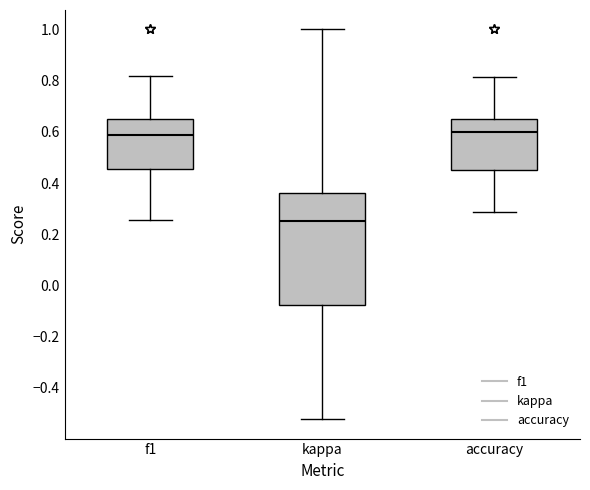

Which box is the tallest, from its lower edge to its upper edge?

kappa